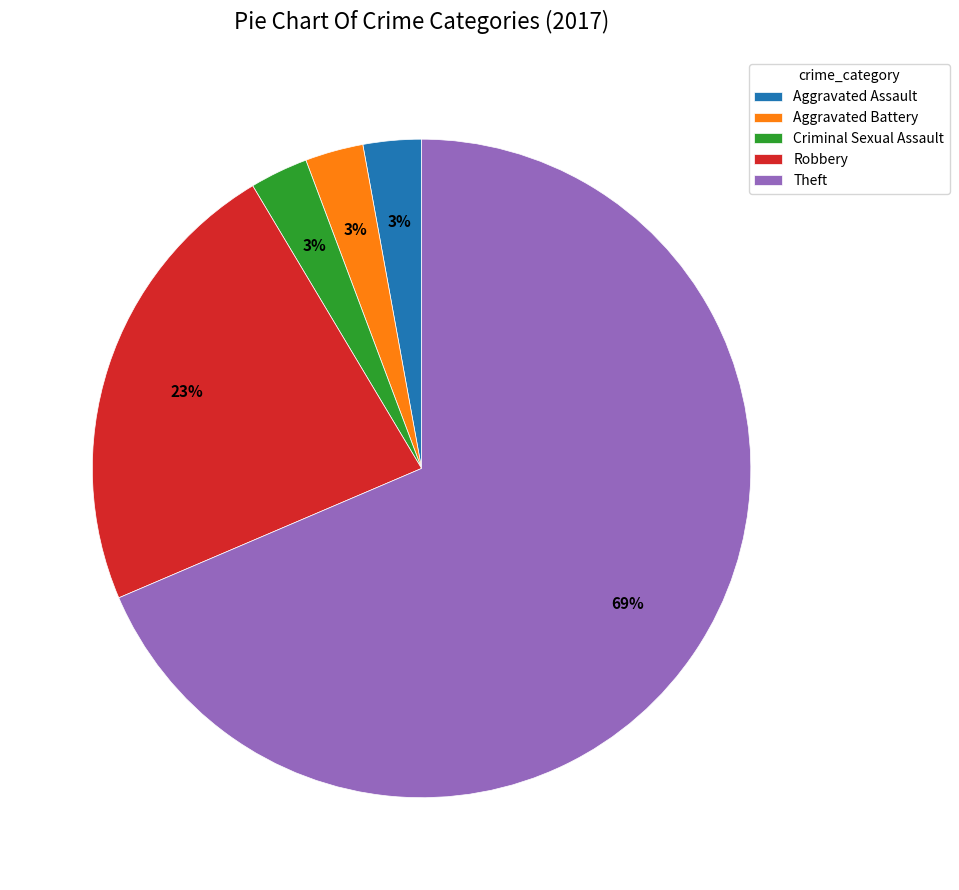

To the nearest percent, what is the difference between the Robbery and Criminal Sexual Assault slice percentages?

20%